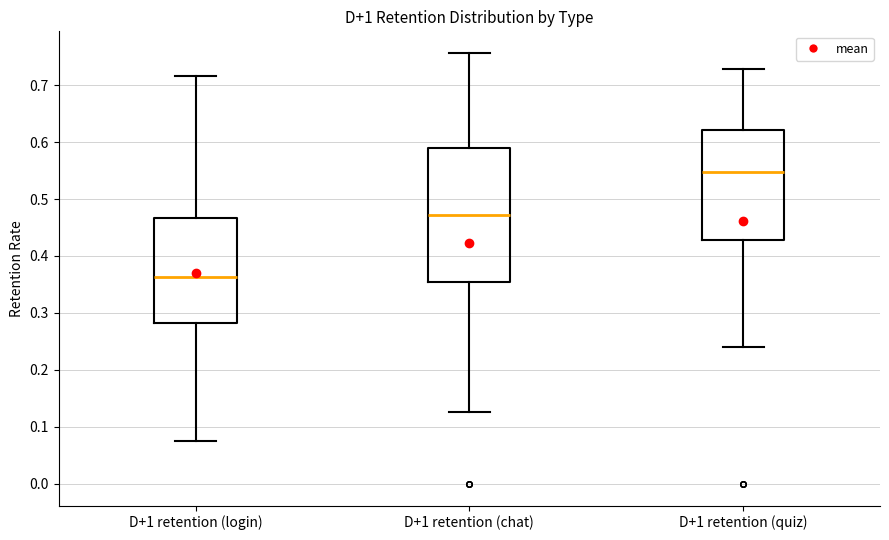

Reading left to right, read every box against the y-axis: the position of its median line, the range the box covers, and the ends of its whiskers. The values are not printed on the chart, so give them approximately, as read against the axis.

D+1 retention (login): median 0.36, box 0.28 to 0.47, whiskers 0.07 to 0.72
D+1 retention (chat): median 0.47, box 0.35 to 0.59, whiskers 0.13 to 0.76
D+1 retention (quiz): median 0.55, box 0.43 to 0.62, whiskers 0.24 to 0.73